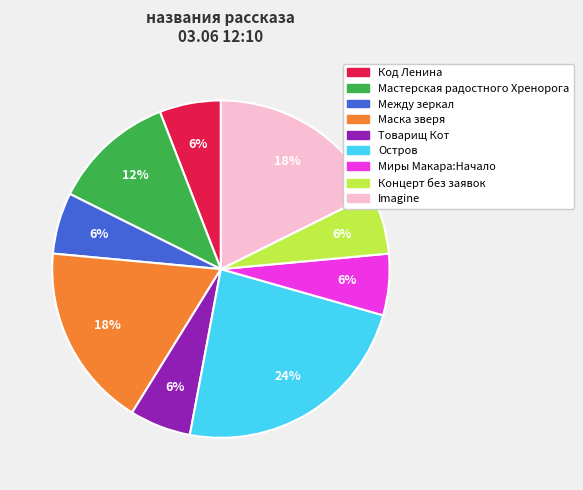

Is the sum of Миры Макара:Начало and Код Ленина greater than half?

No